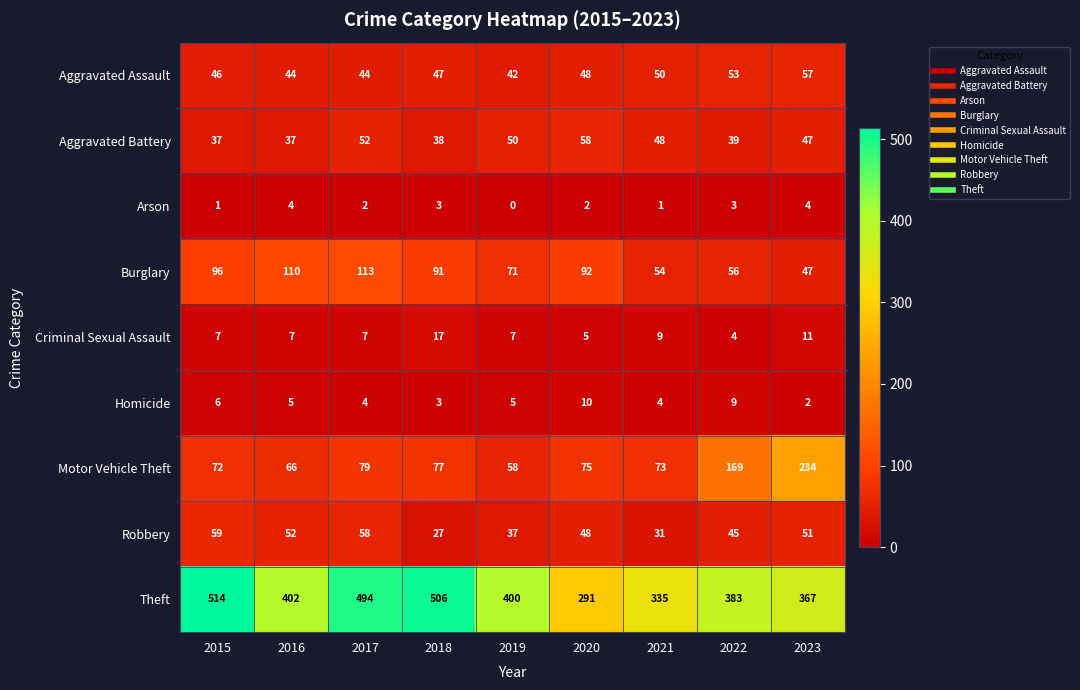

Which series has the widest spread of values?

Theft